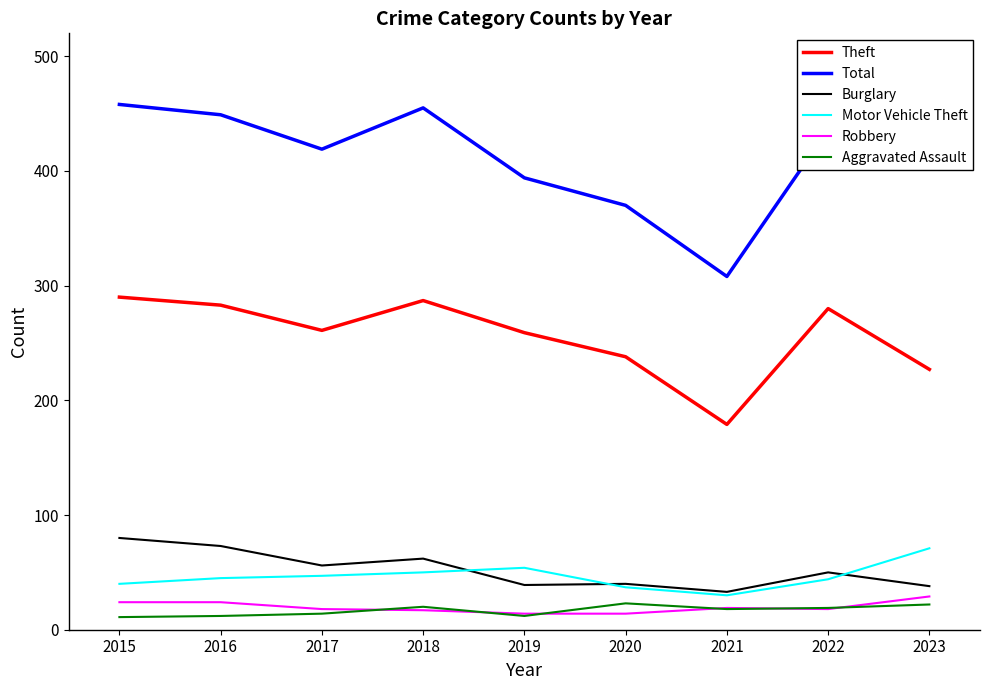

True or false: Motor Vehicle Theft and Aggravated Assault cross at least once.

False